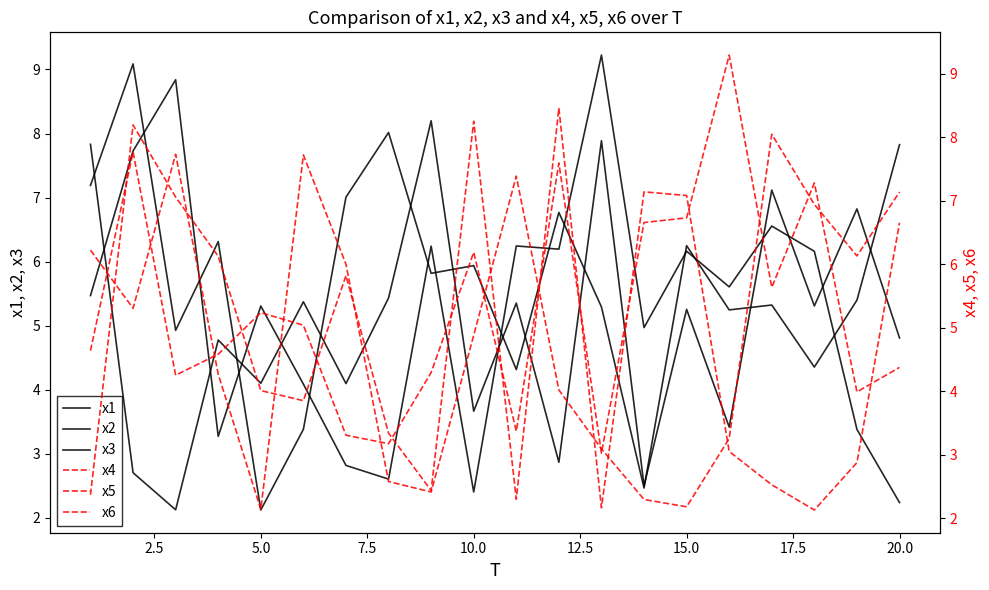

How many data points in x2 are above 5?

10